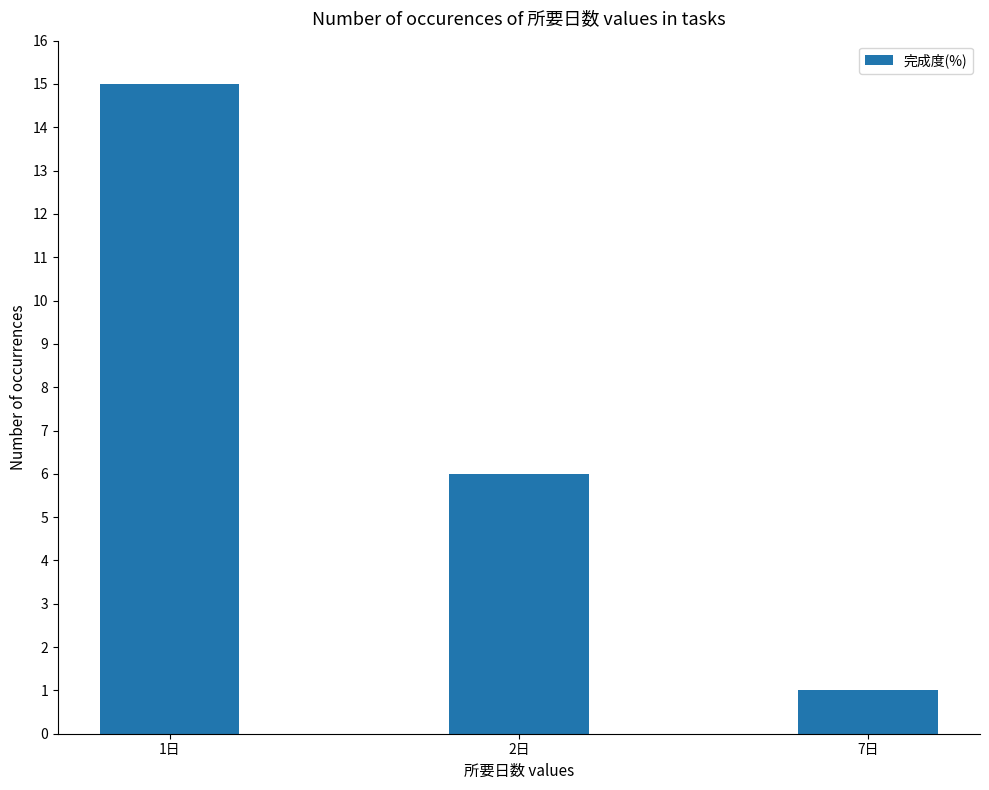

At which category does the chart reach its peak across all series?

1日